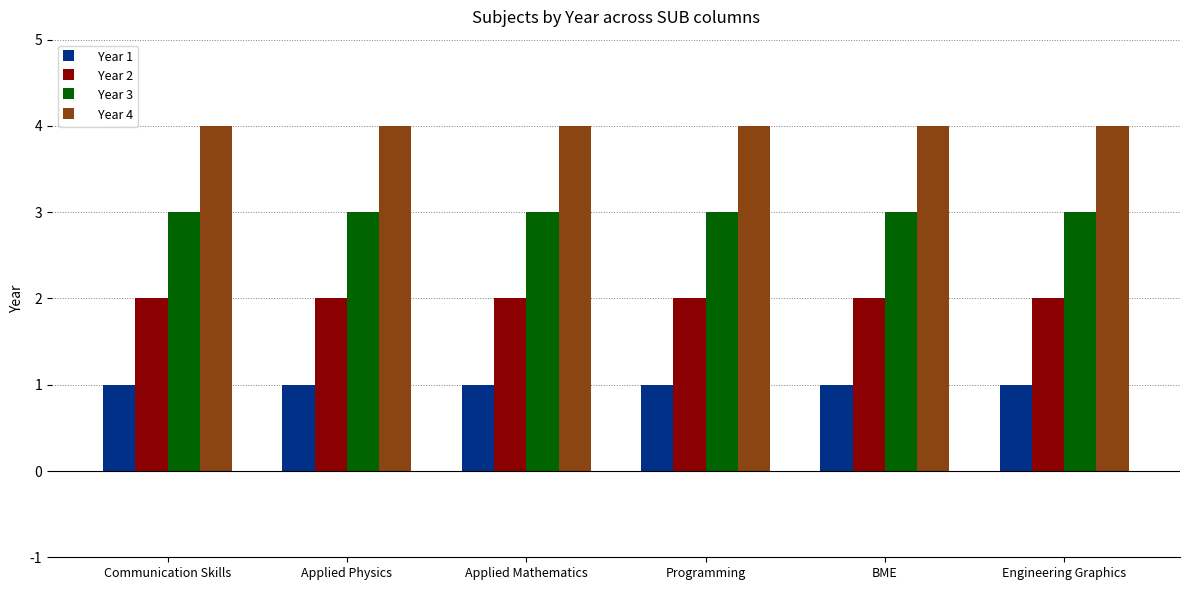

Are the bars grouped side by side (vs. stacked)?

Yes